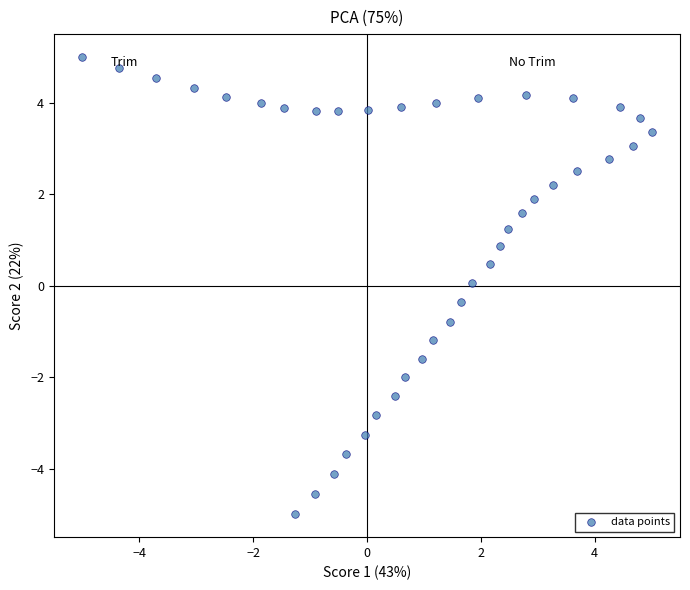

What is the range of Y values (max minus min)?

10.0